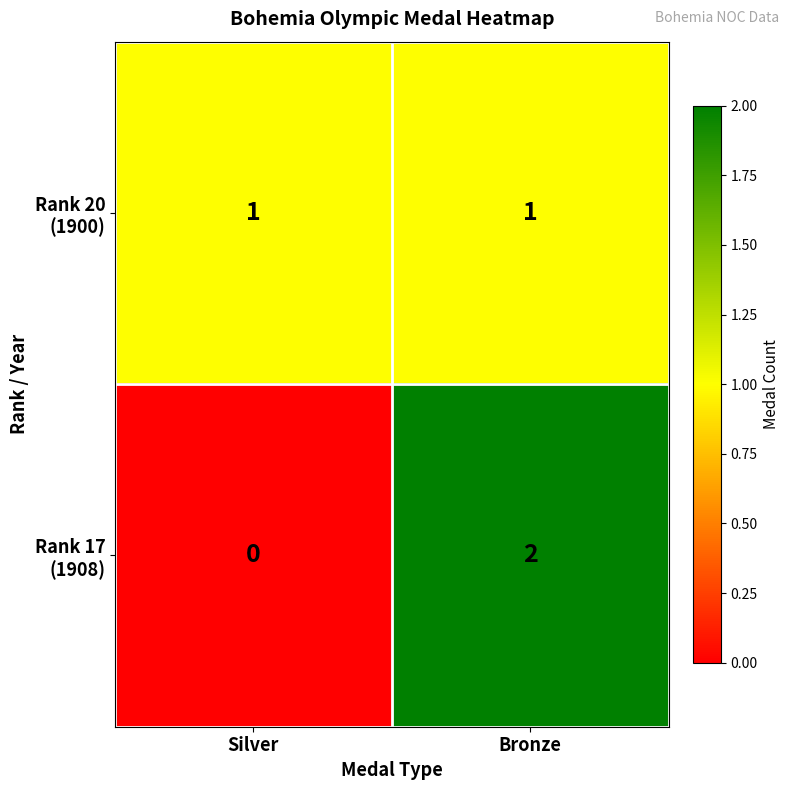

At which category does the chart reach its minimum across all series?

Silver